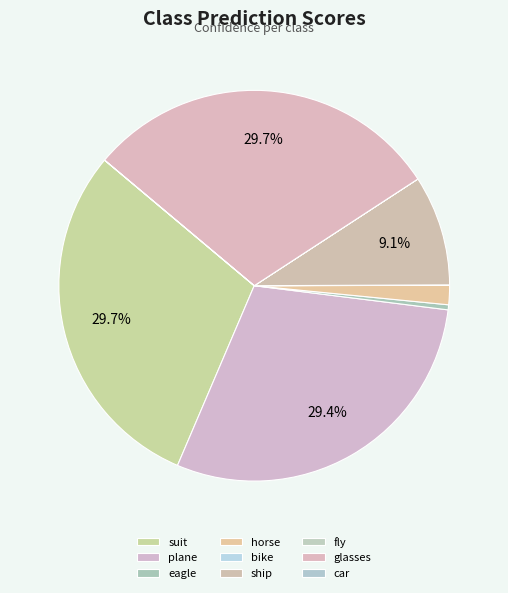

To the nearest percent, what is the average slice percentage?

11%